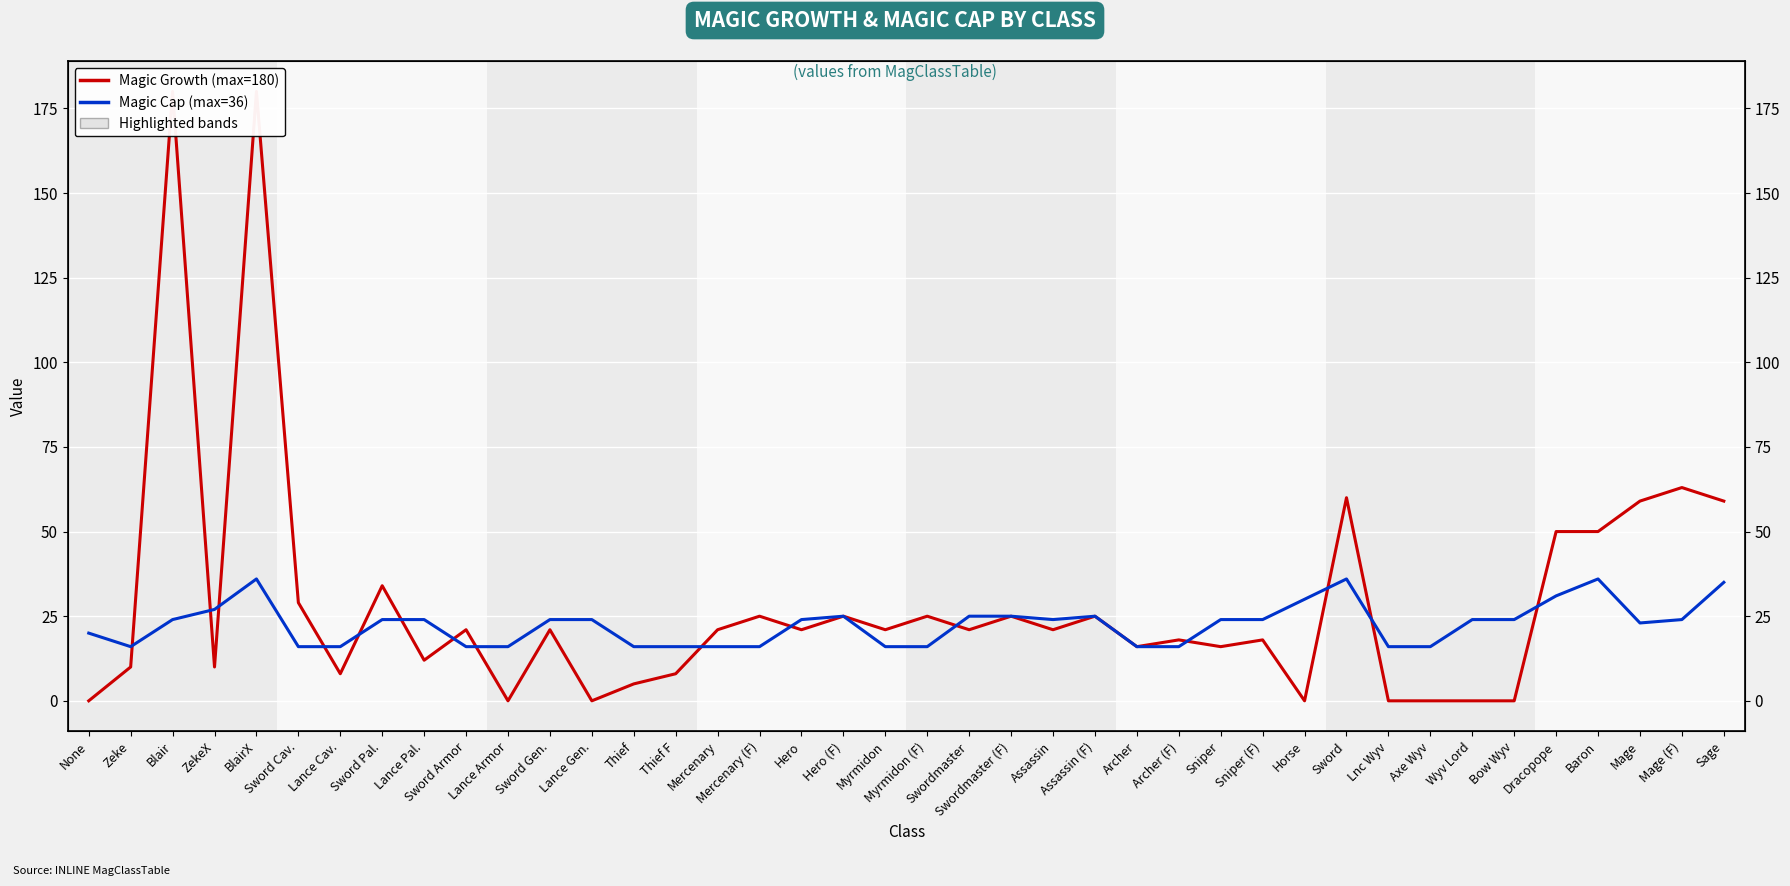

At which category does Magic Growth reach its first local valley?

ZekeX